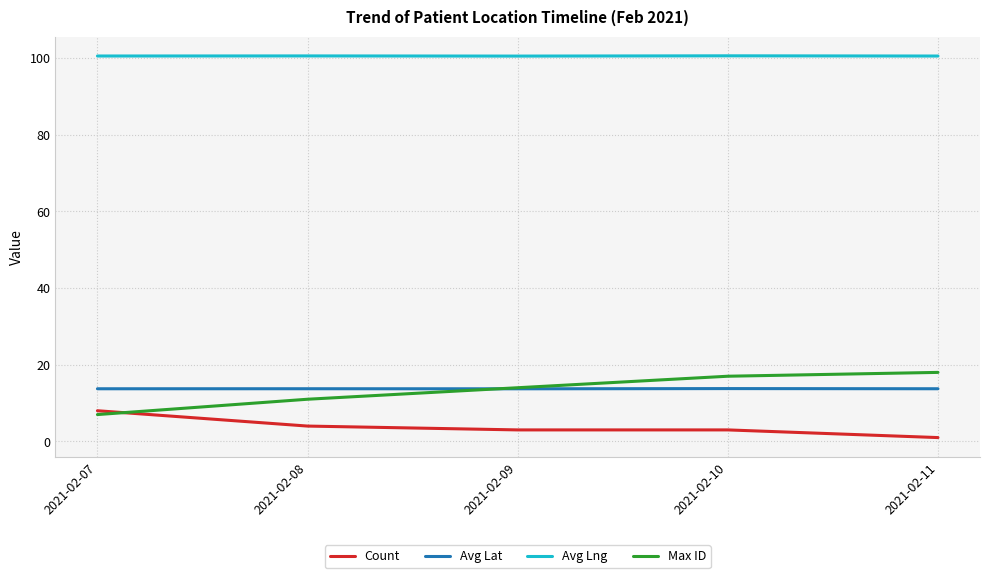

What is the average value of the Avg Lng series?

100.5